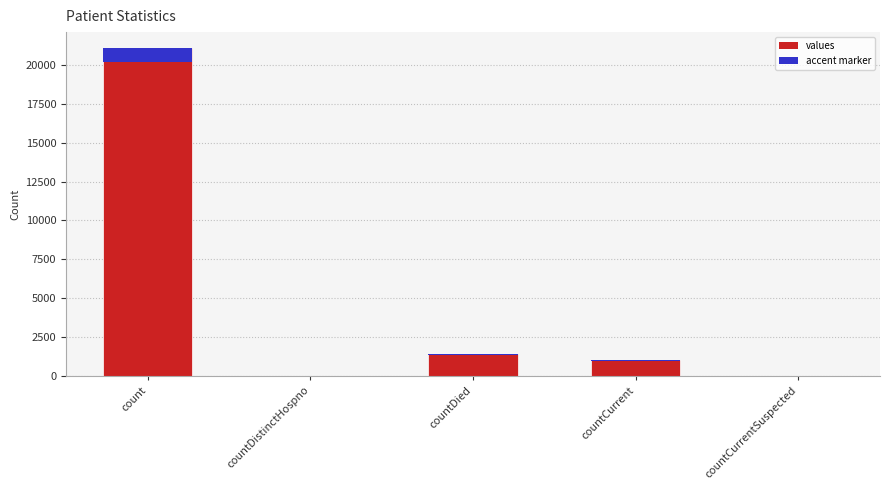

At which category does the chart reach its peak across all series?

count